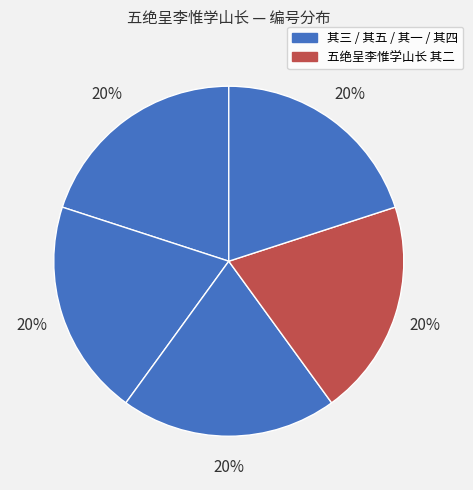

How many segments does this pie chart have?

5